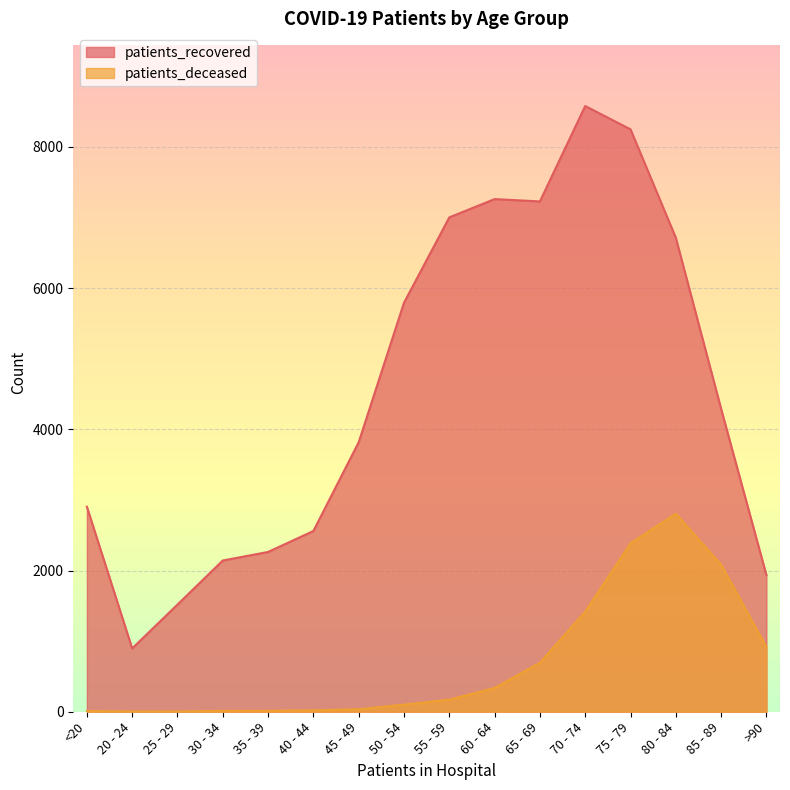

Rank the series at 30 - 34 from highest to lowest value.

patients_recovered, patients_deceased